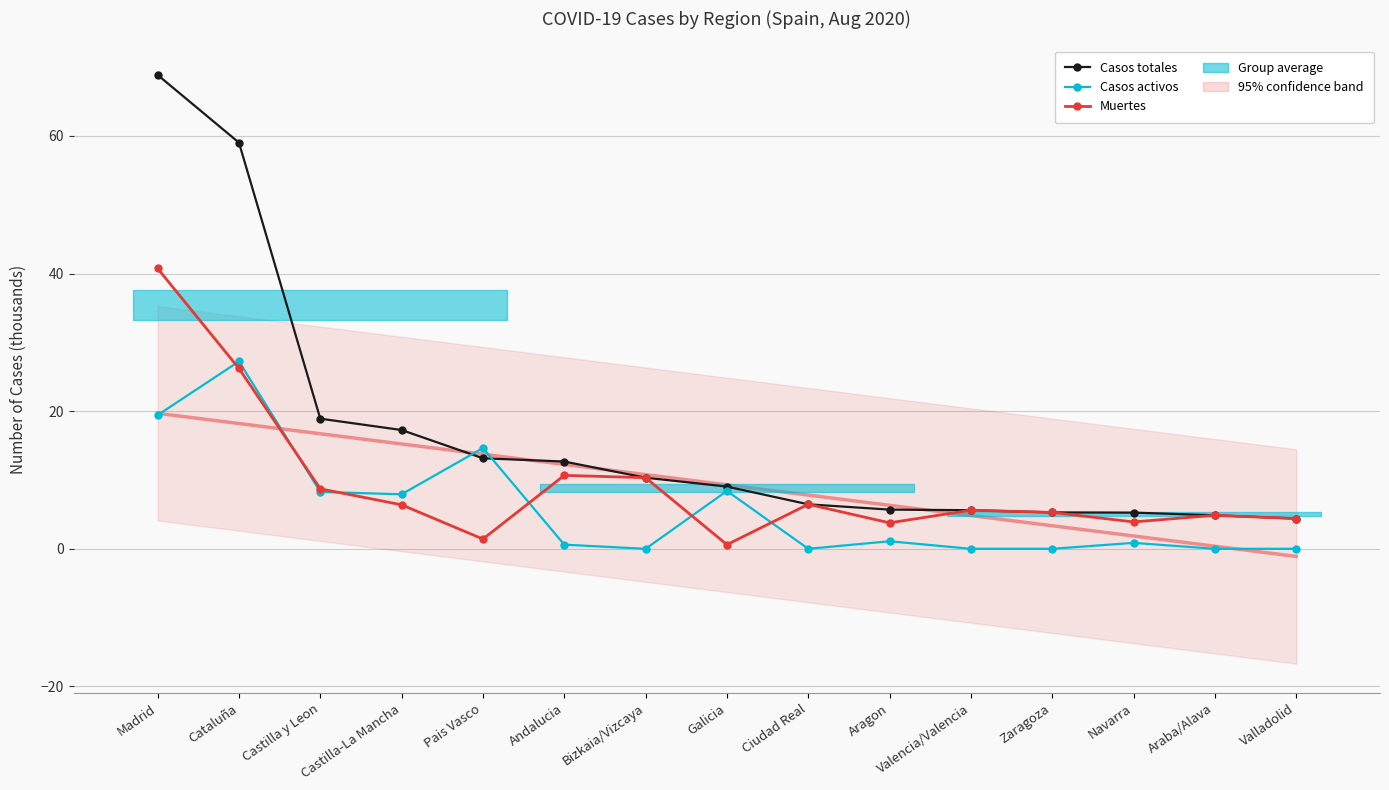

After their last crossing, which series has the higher values: Casos totales or Casos activos?

Casos totales